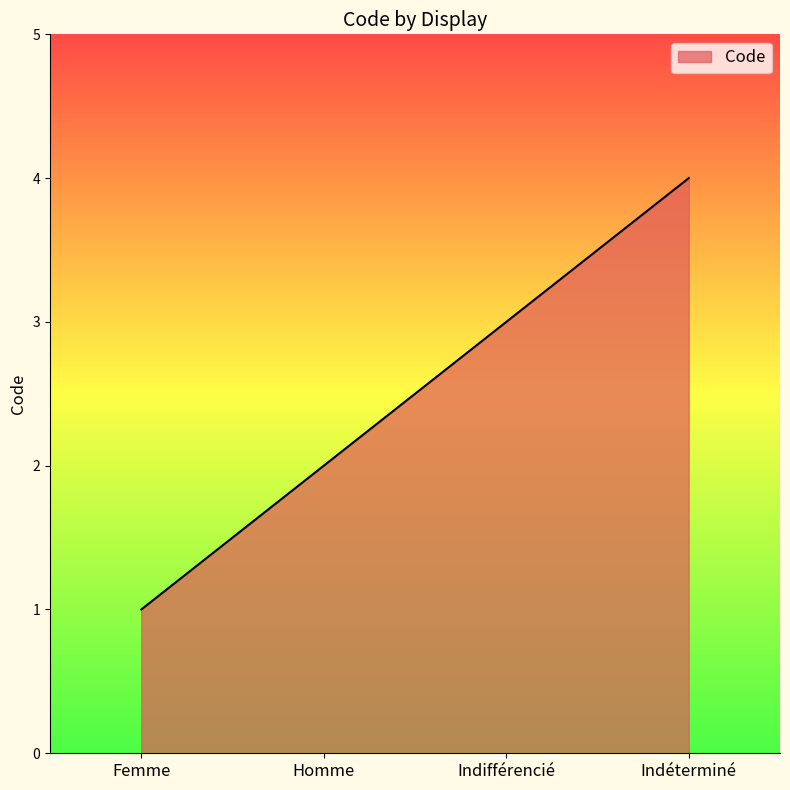

What position from the right is Indéterminé?

1